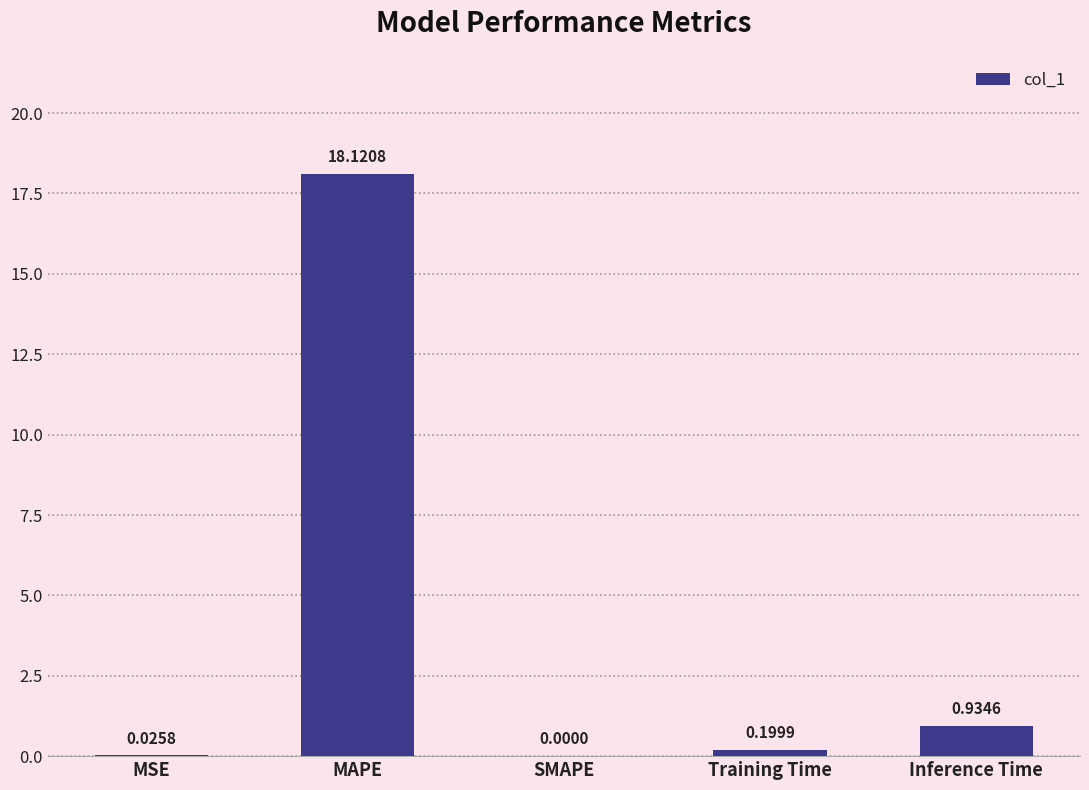

Where is the data nearest to the value 9?

Inference Time